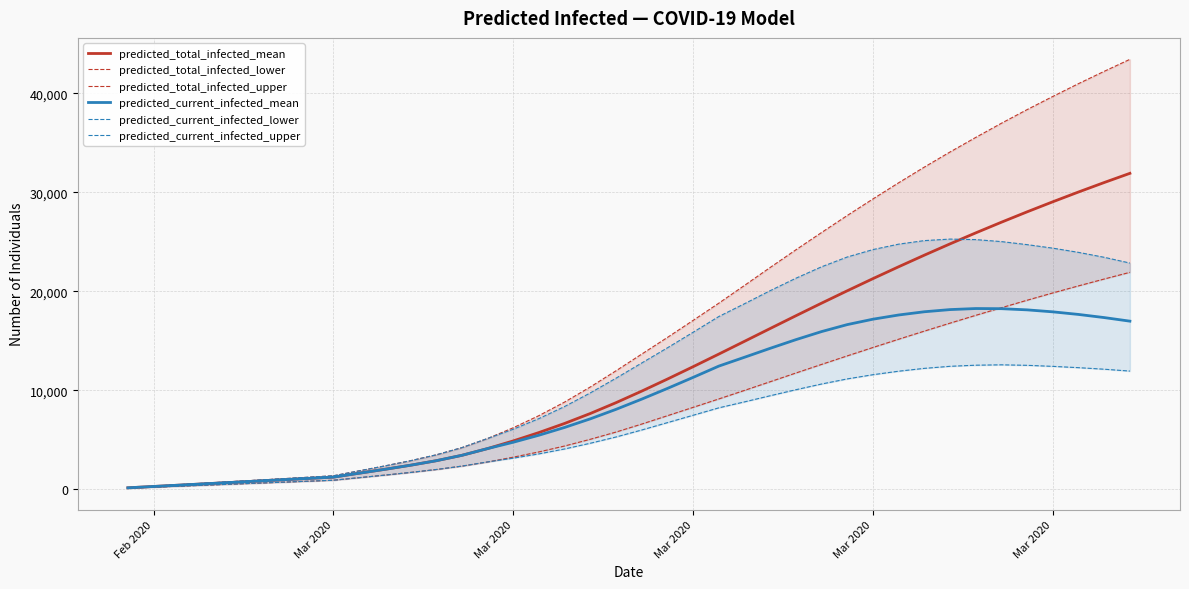

True or false: predicted_current_infected_lower and predicted_total_infected_mean cross at least once.

False